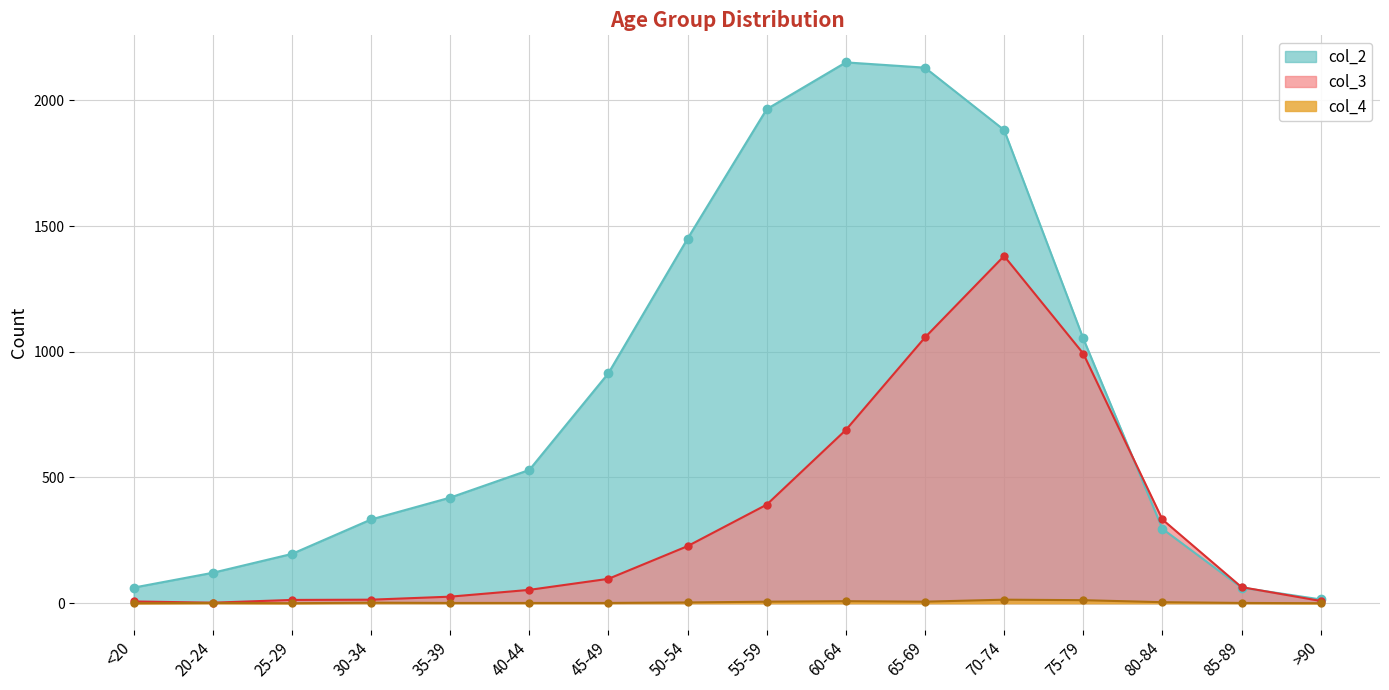

What position from the right is 85-89?

2